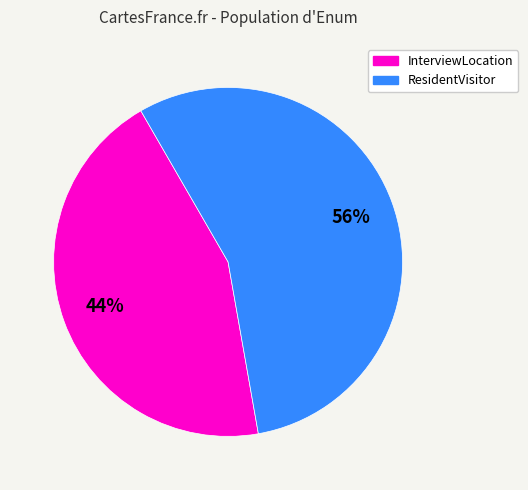

To the nearest percent, what is the average slice percentage?

50%